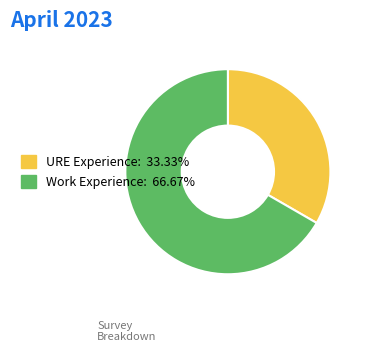

What is the majority slice?

Work Experience